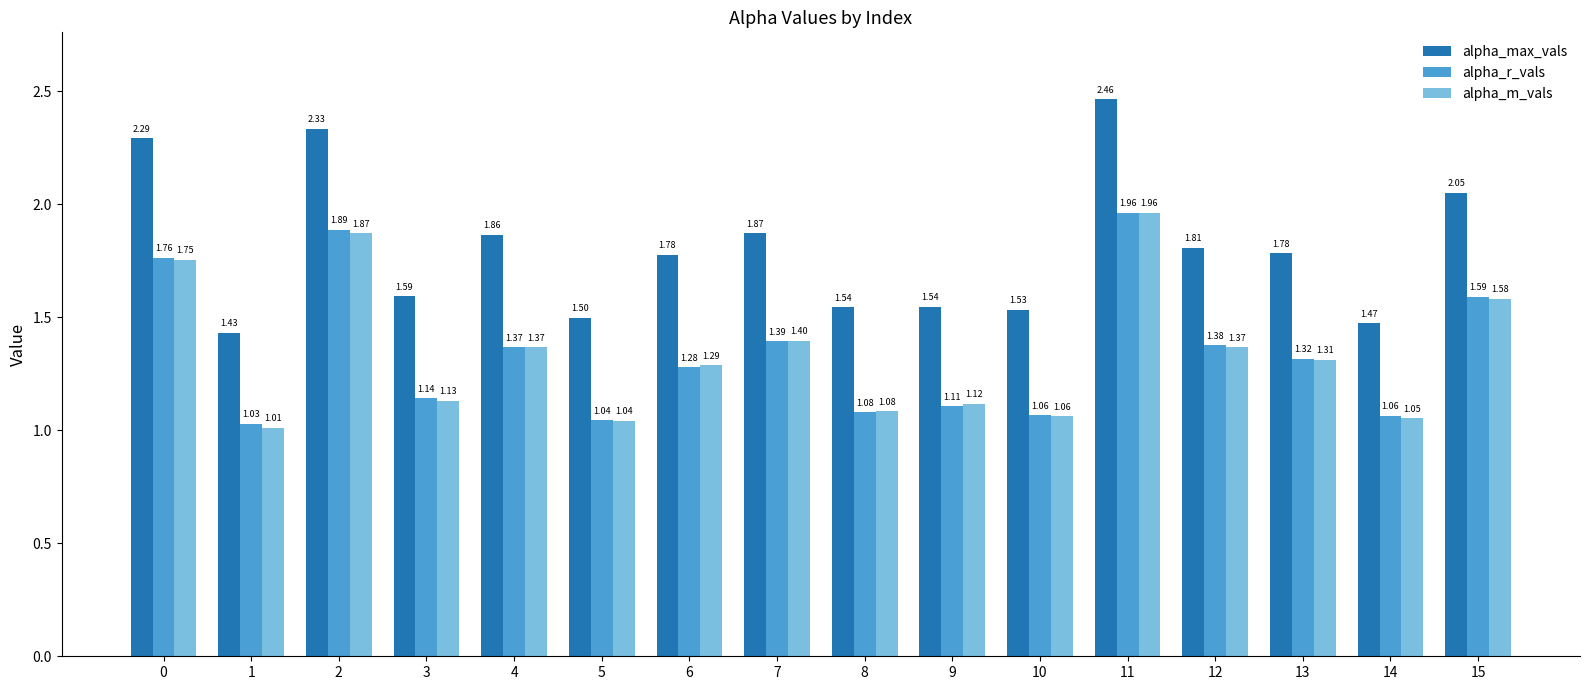

What is the spread (max minus min) of values at 2?

0.5